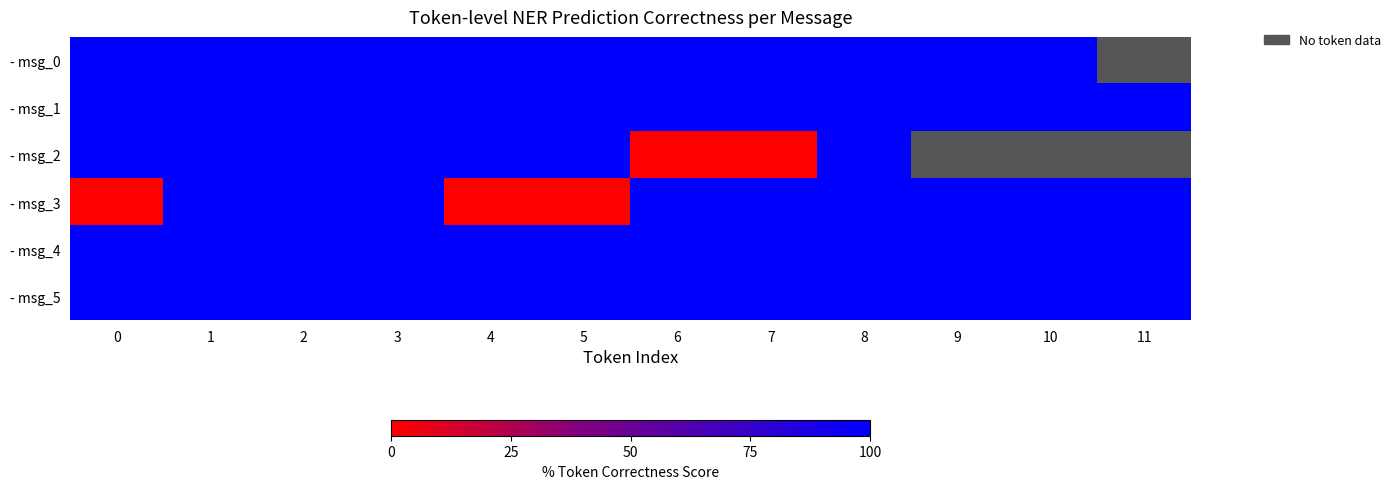

Which series has the largest range (max minus min)?

- msg_2